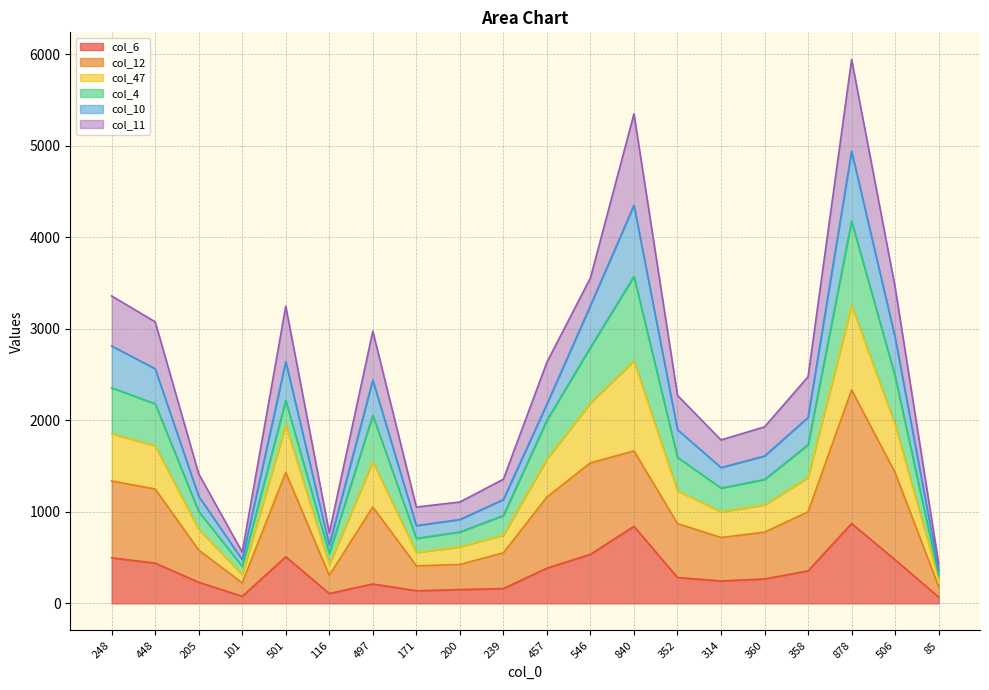

At how many categories does at least one series exceed 1722?

11